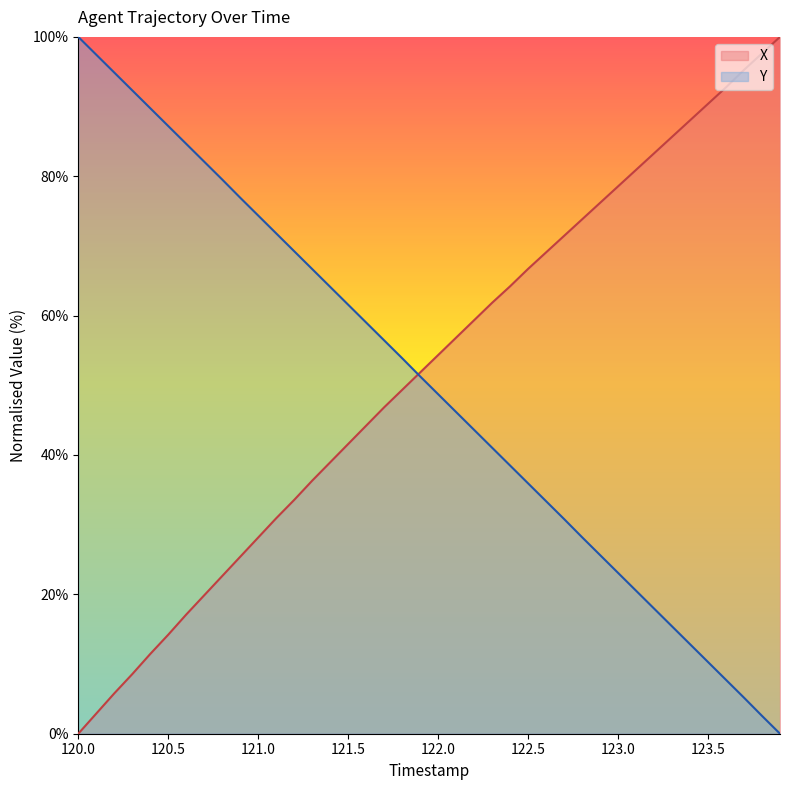

How many times do Y and X cross each other?

1